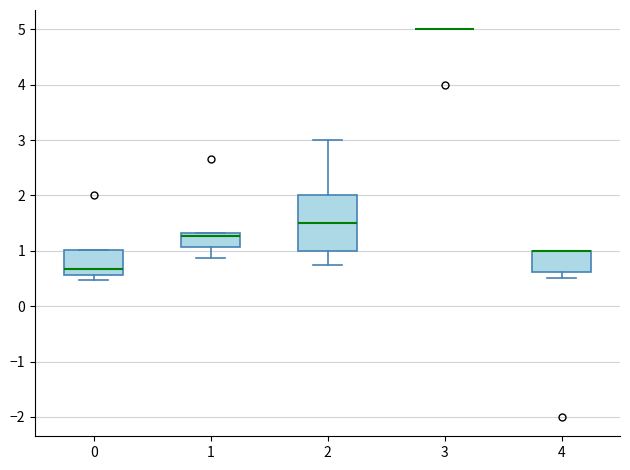

Where is the lower edge of the box at x = 1 on the y-axis? The values are not printed on the chart, so give them approximately, as read against the axis.

1.1